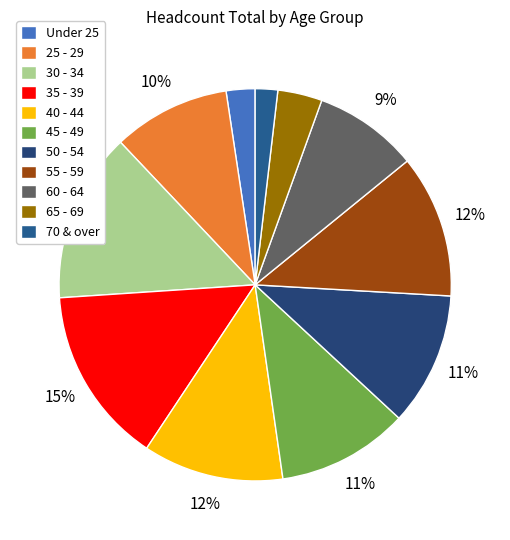

Is 55 - 59 the majority of the pie?

No